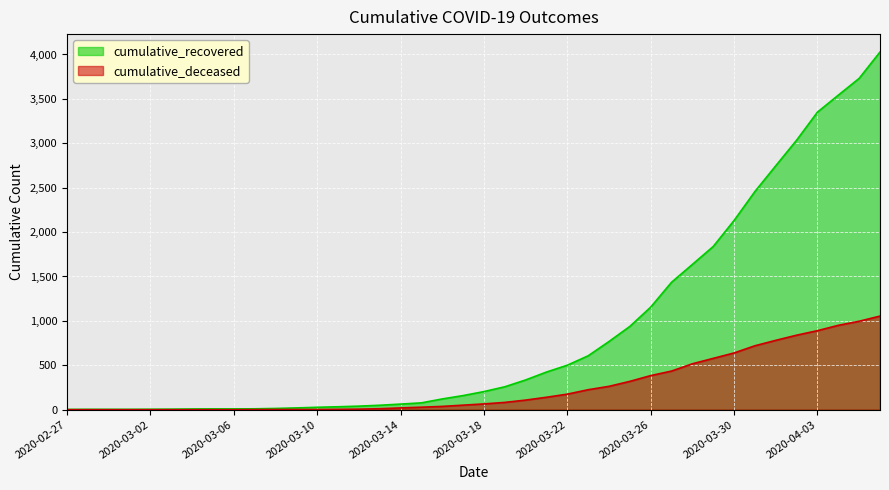

True or false: cumulative_deceased has a value of 0 at 2020-02-29.

True